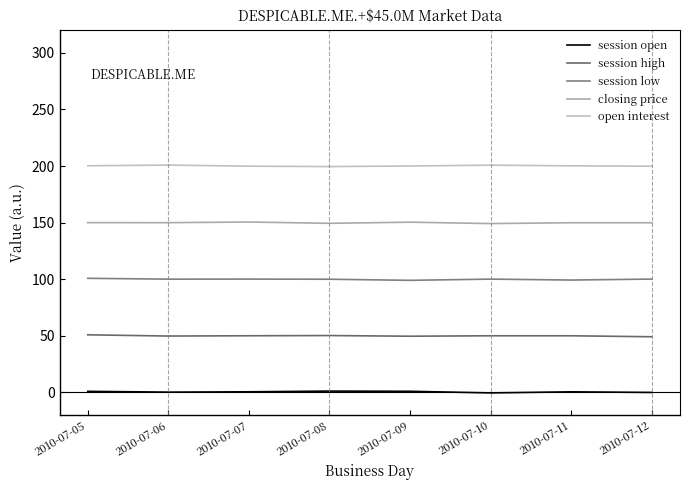

Which series has the largest total across all categories?

open interest